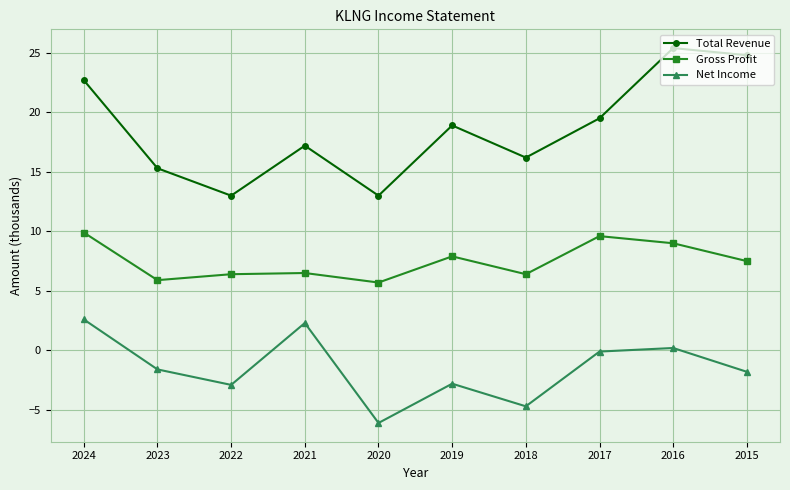

What is the lowest value of the Gross Profit series?

5.7